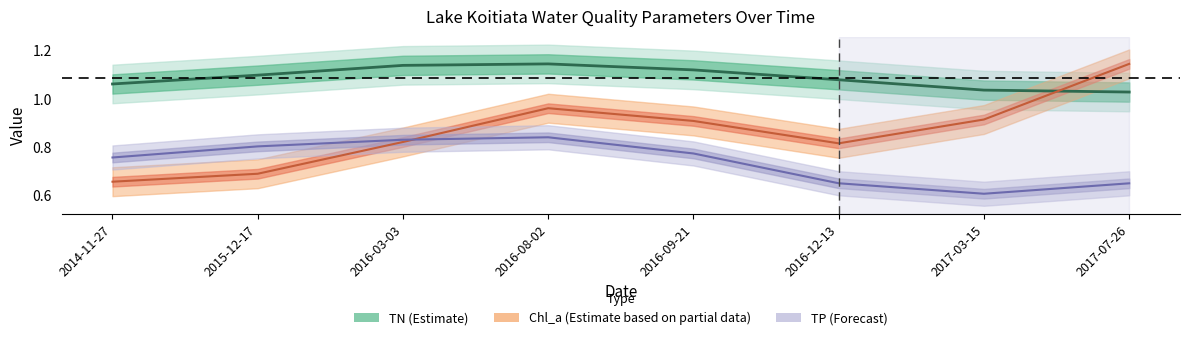

True or false: TN (Estimate) has a value of 1.0 at 2017-07-26.

True